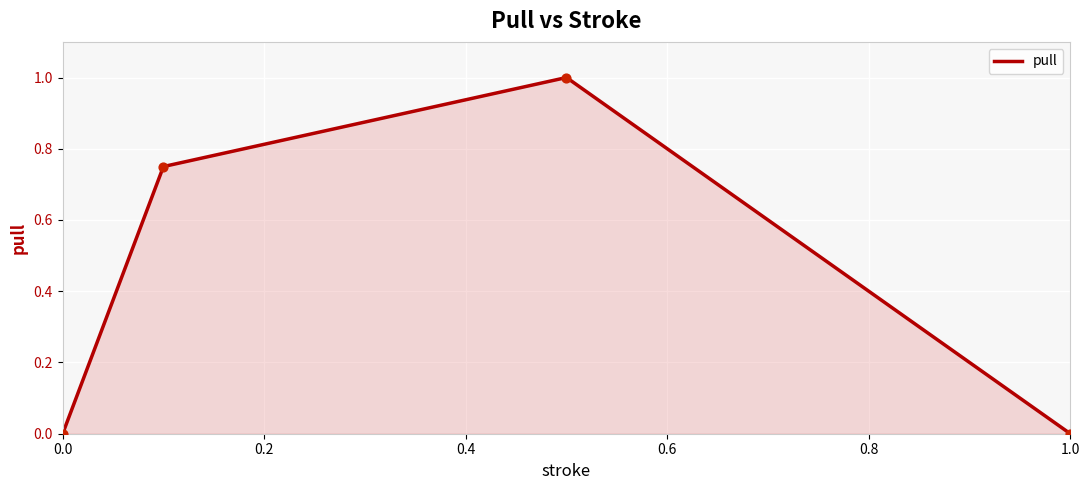

True or false: the data has more than 2 interior local peaks.

False